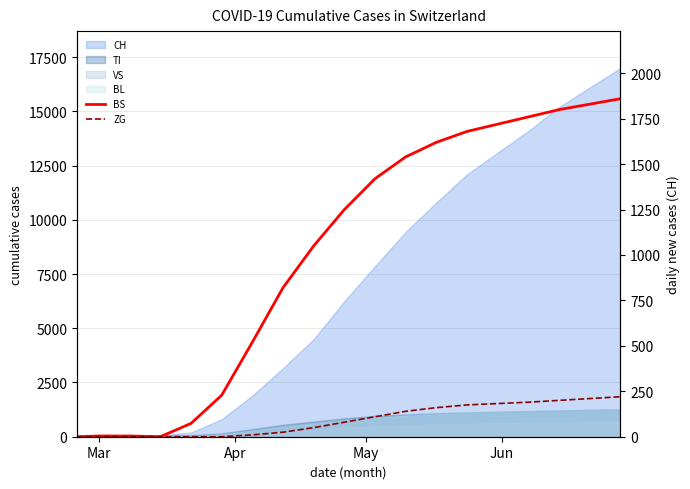

True or false: ZG and BS intersect in this chart.

False